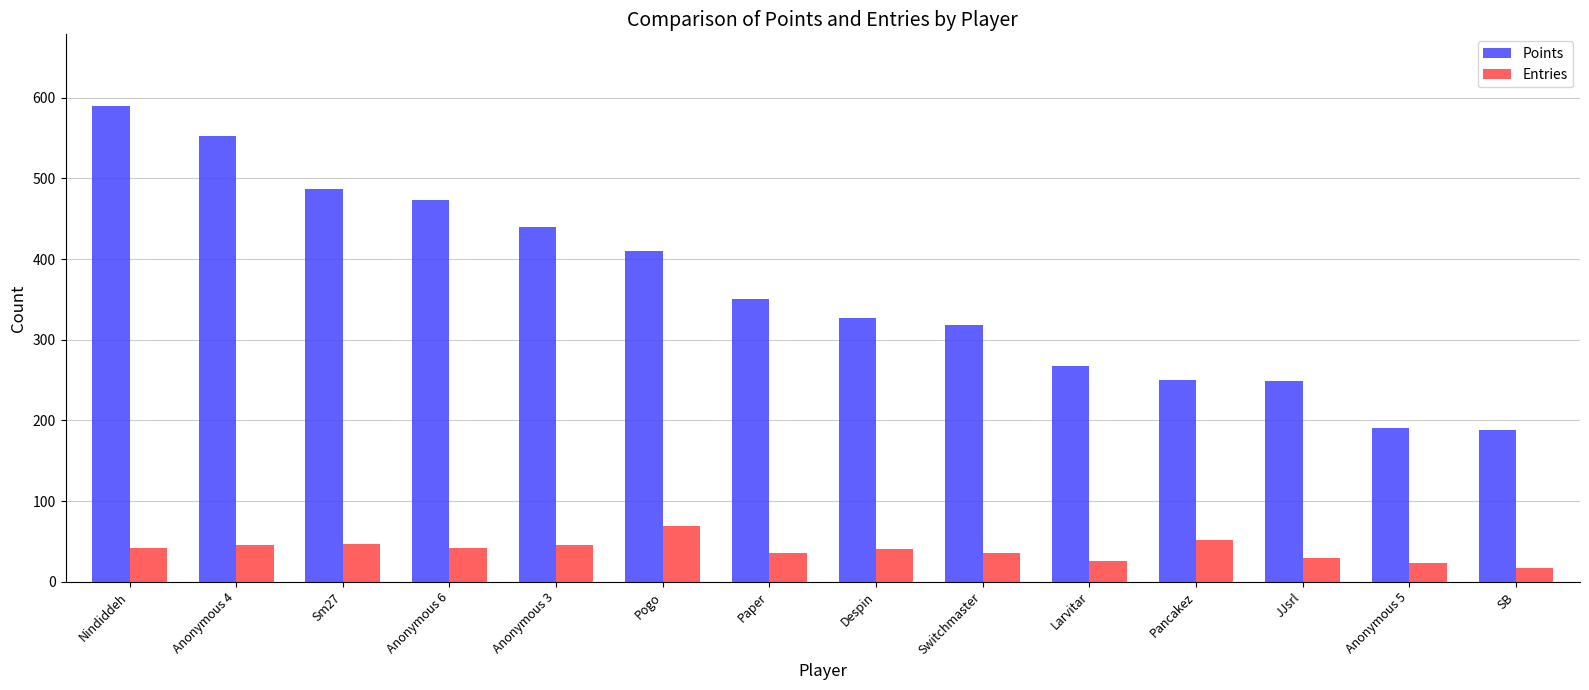

What is the difference between the maximum and minimum values in the Points series?

402